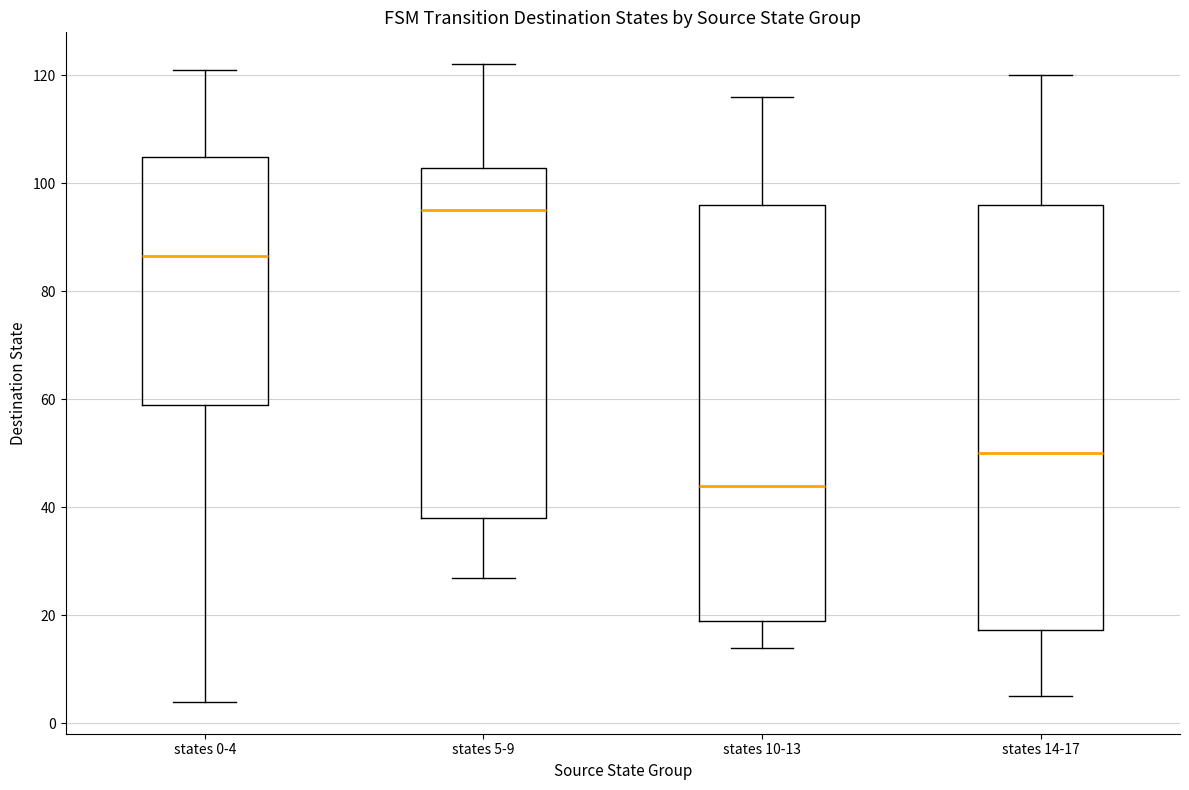

Which box's median line is the highest?

states 5-9